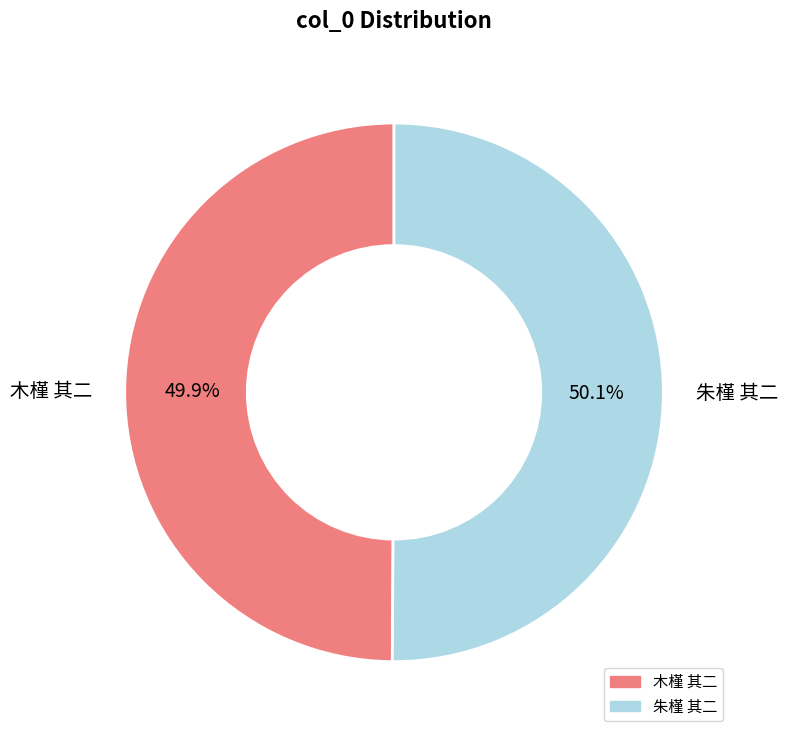

The 木槿 其二 slice represents 50% of the pie. True or false?

True